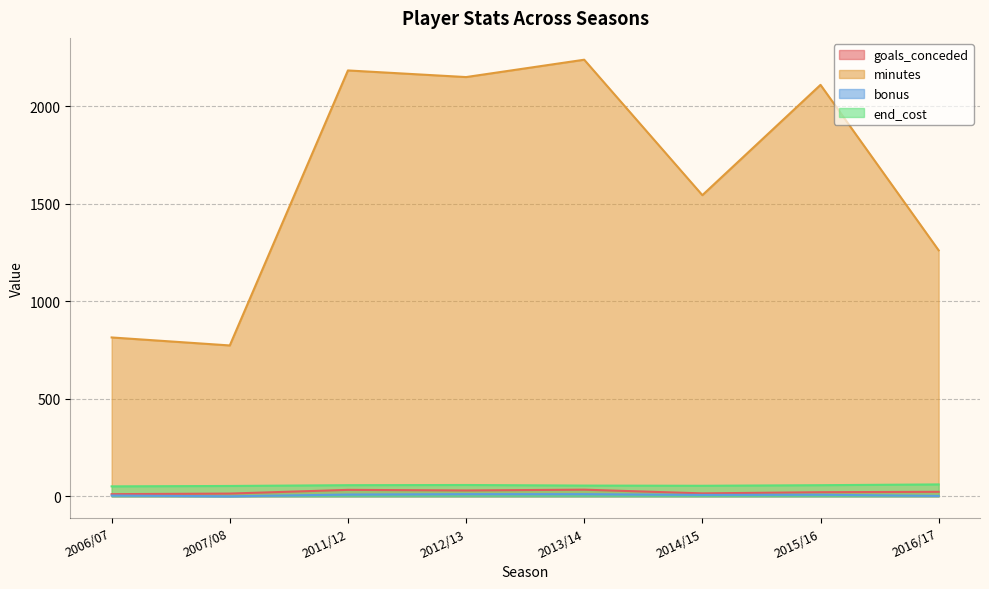

What position from the left is 2007/08?

2